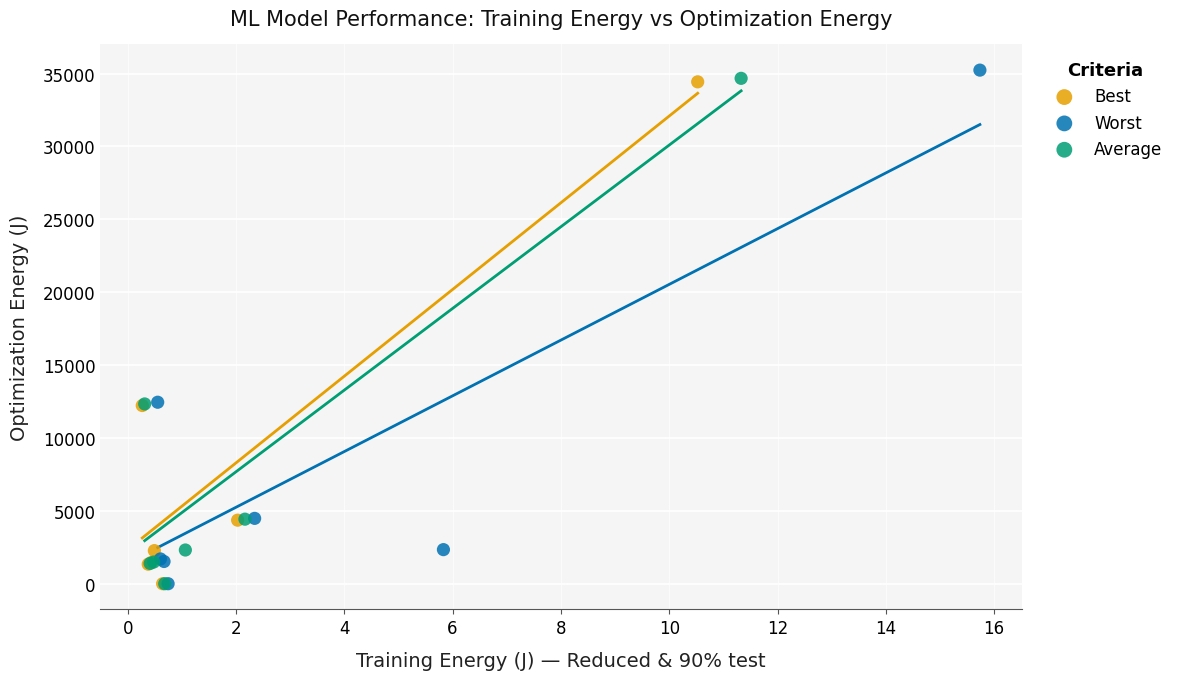

Which series has the largest Y range (max minus min)?

Worst